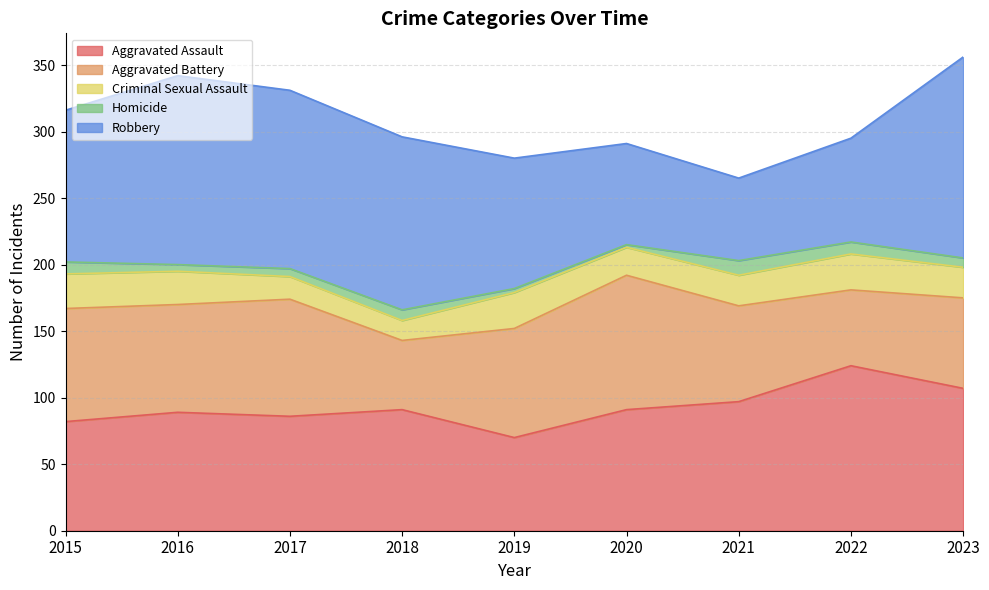

What is the highest value of the Aggravated Battery series?

101